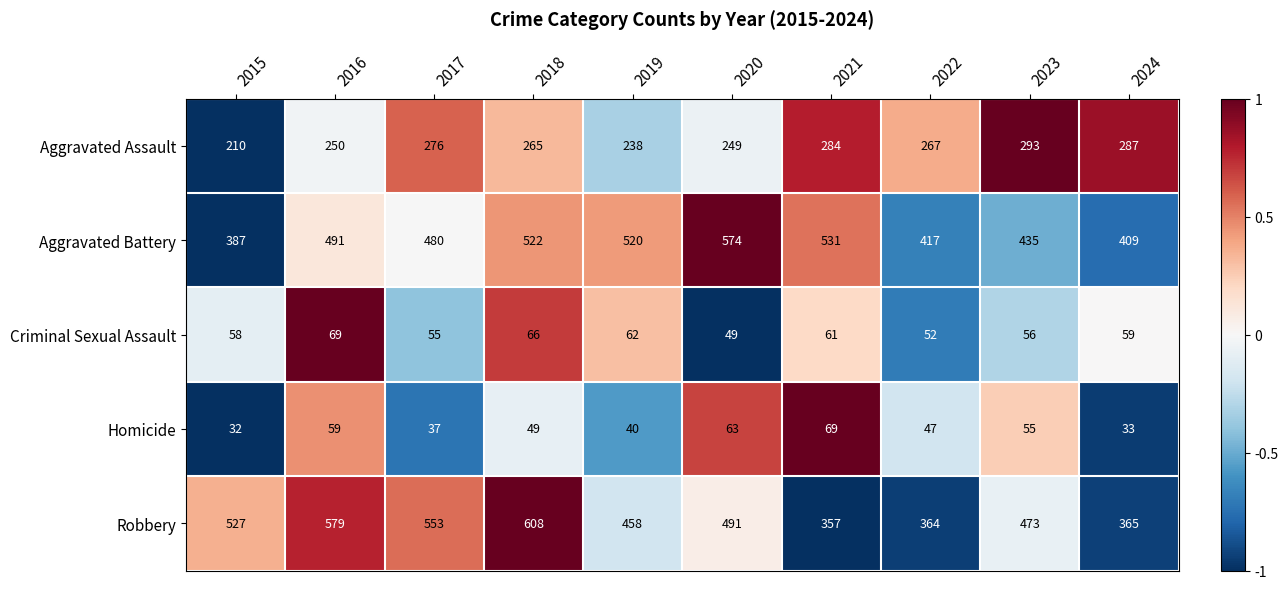

At which category is the sum across all series the highest?

2018